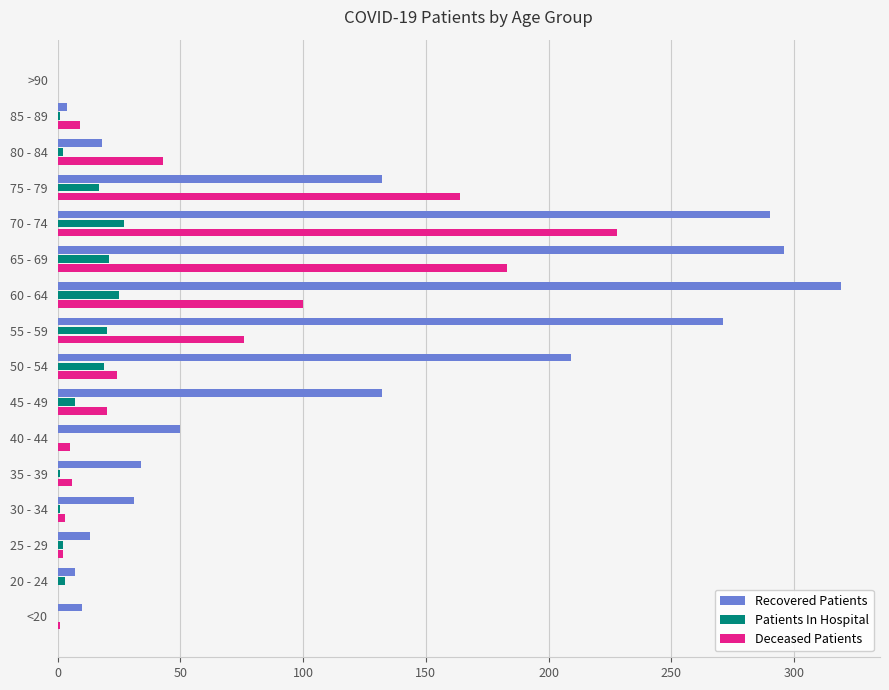

Count the number of categories in the chart.

16